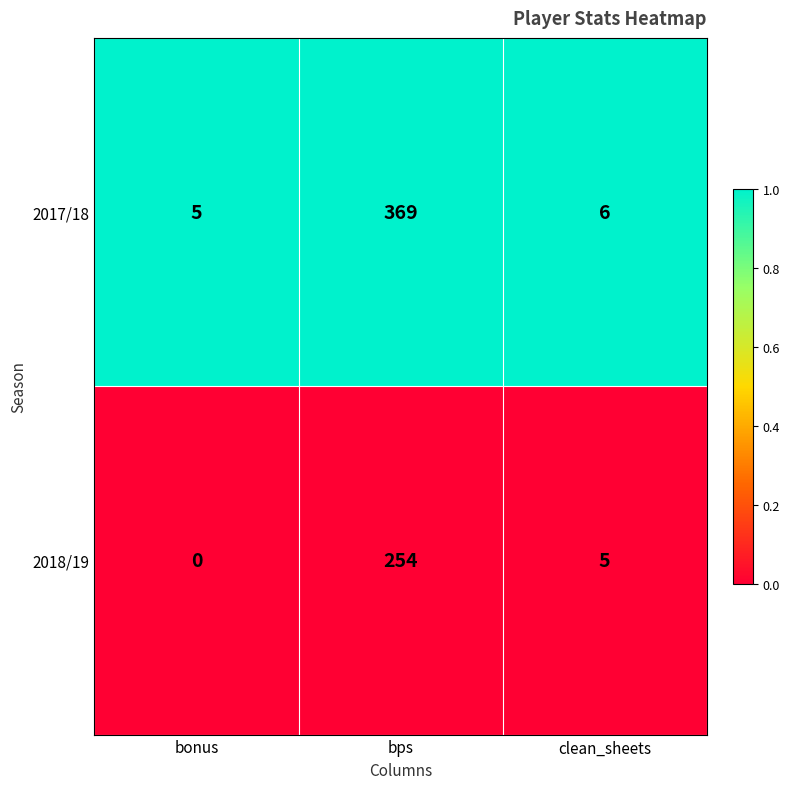

At which label is 2018/19 closest to 127?

clean_sheets